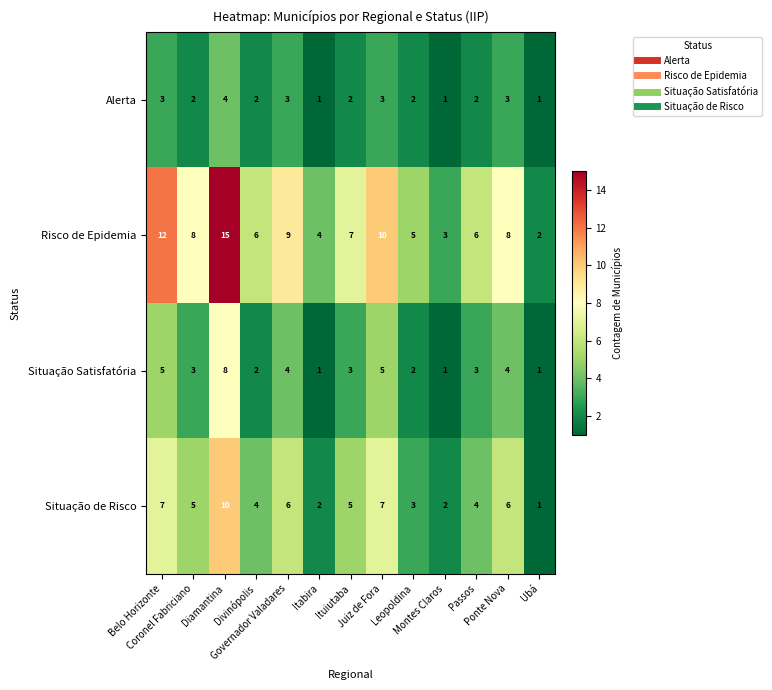

What is the average value of the Situação de Risco series?

5